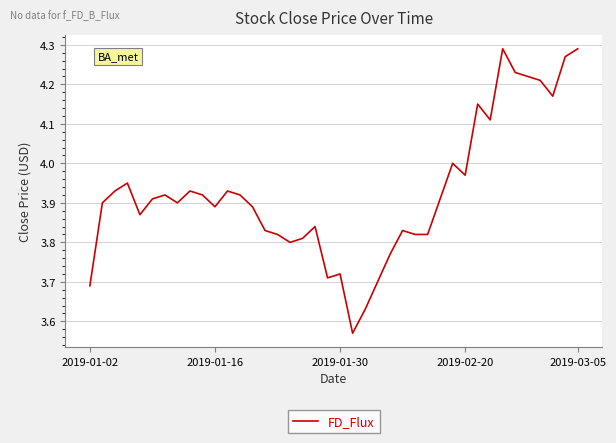

What is the difference between the maximum and minimum values?

0.7